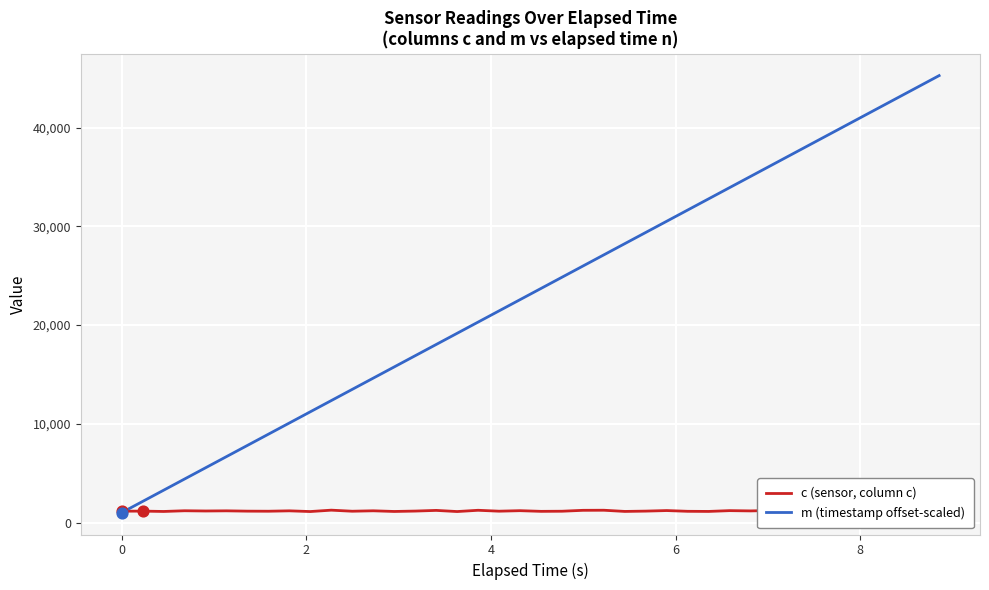

Which series contains the highest Y value?

m (timestamp offset-scaled)